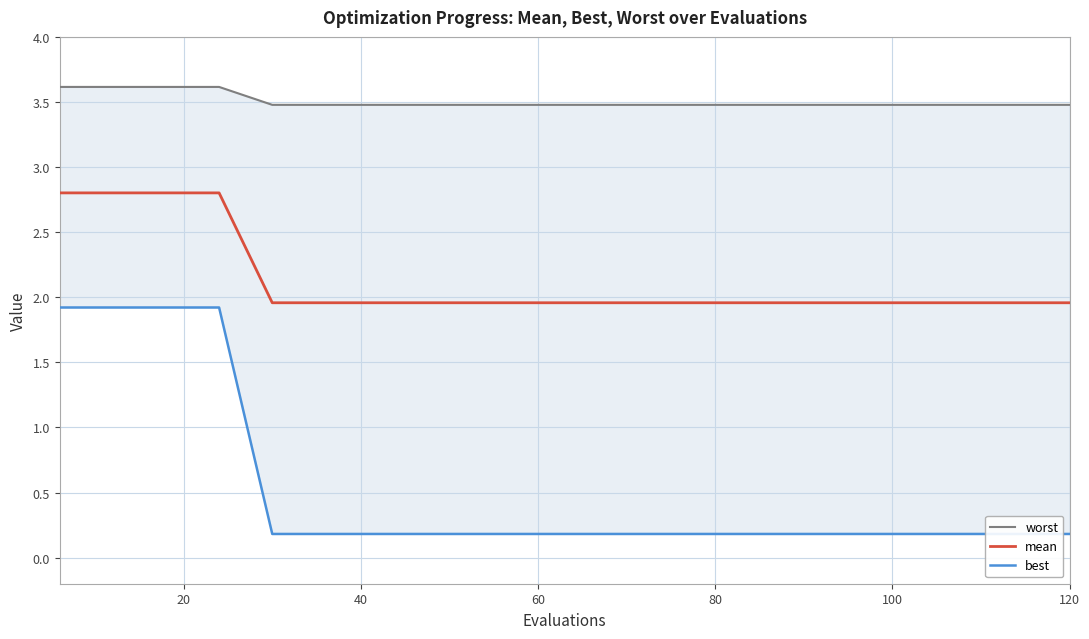

True or false: best and worst intersect in this chart.

False